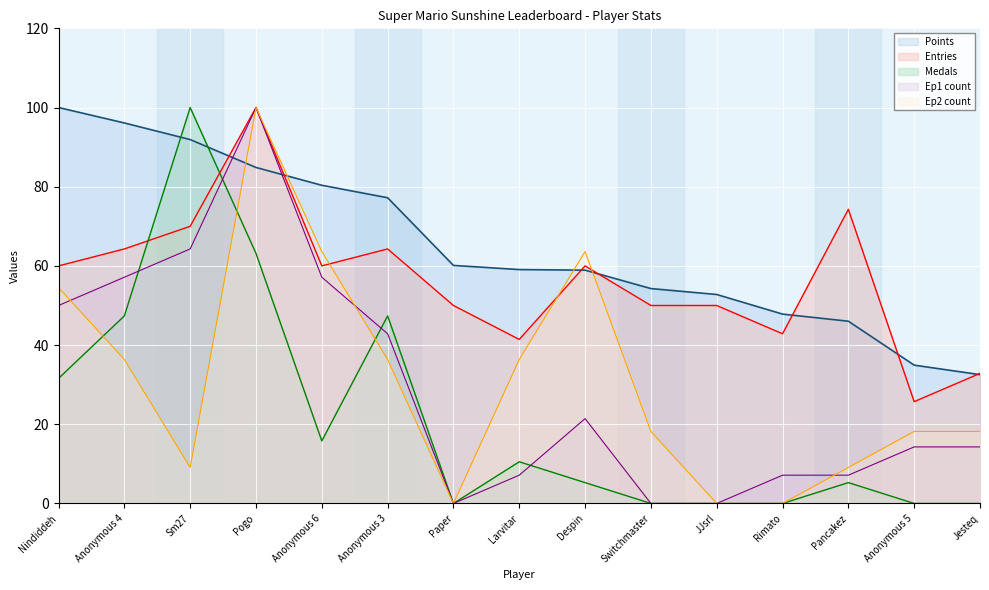

What is the difference between the Ep2_count values at Nindiddeh and Anonymous 6?

9.1